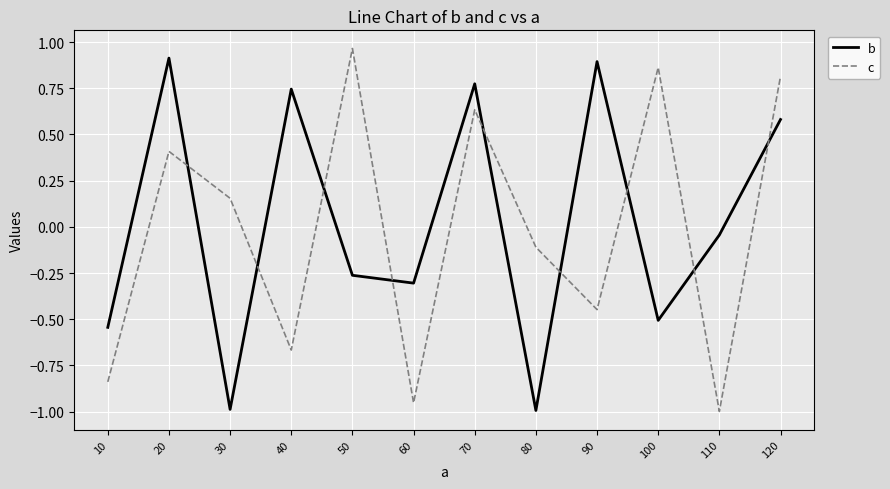

Between 50 and 110, which series saw the biggest shift?

c